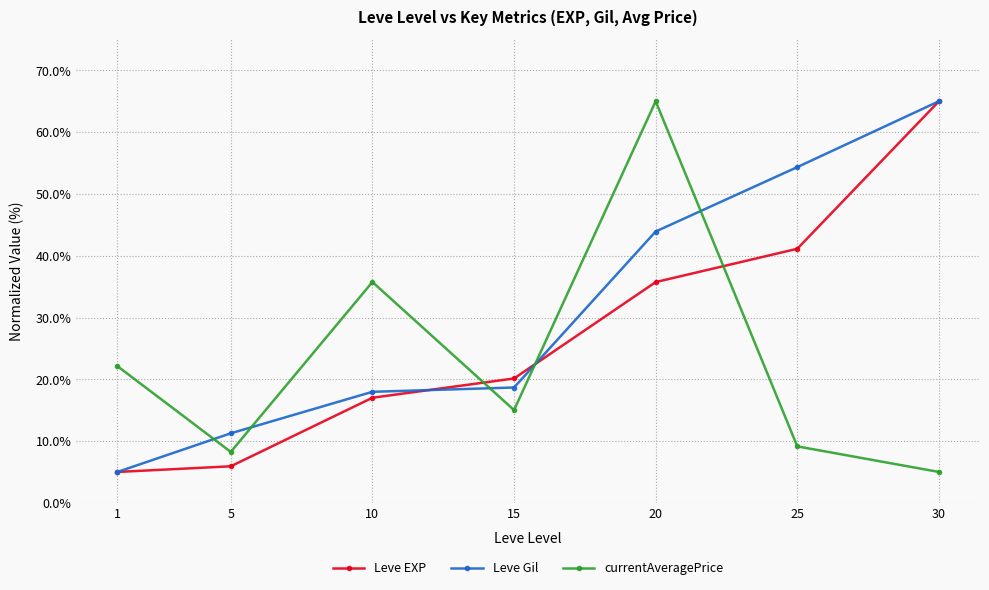

Reading left to right, transcribe all the data shown in this chart.

Leve EXP: 5.0	5.9	17.0	20.1	35.7	41.1	65.0
Leve Gil: 5.0	11.3	18.0	18.7	43.9	54.3	65.0
currentAveragePrice: 22.1	8.2	35.7	15.0	65.0	9.1	5.0